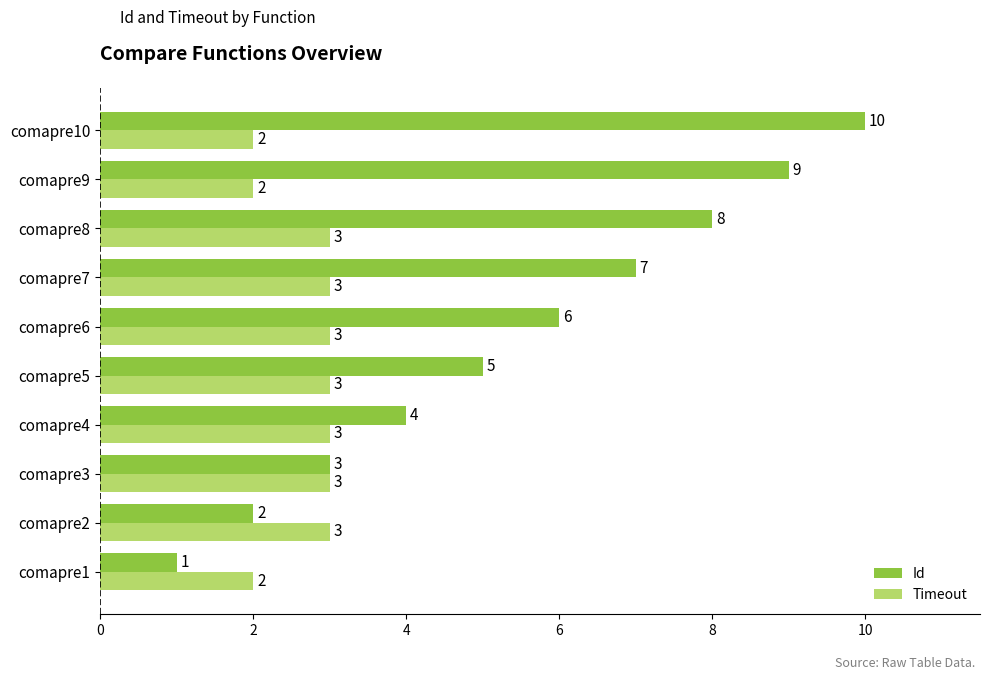

What are all the series names shown in the legend?

Id, Timeout